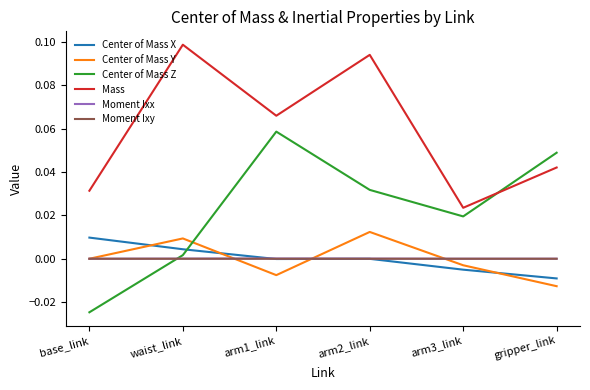

List the labels in order of Mass value, largest first.

waist_link, arm2_link, arm1_link, gripper_link, base_link, arm3_link